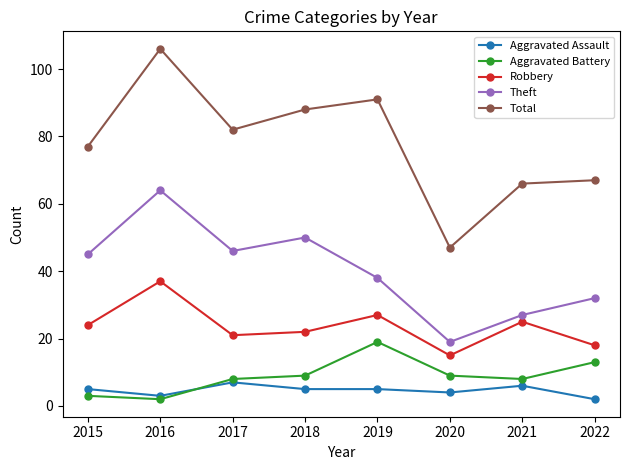

What is the difference between the Theft values at 2017 and 2020?

27